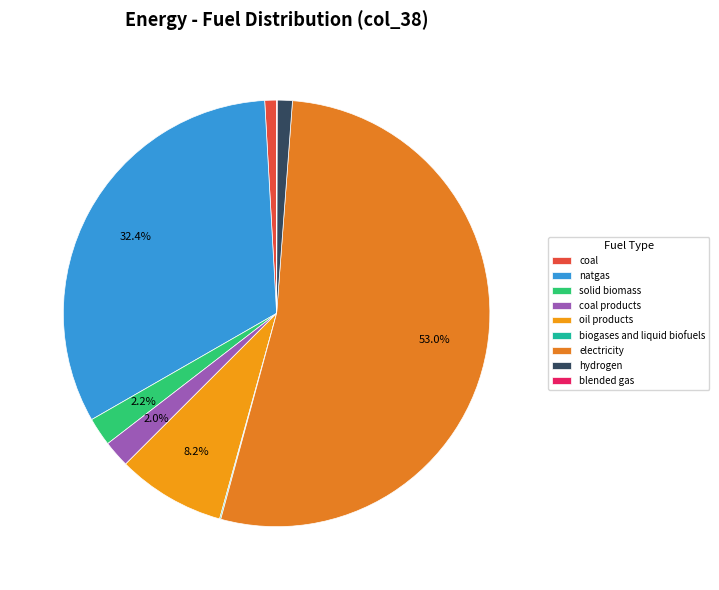

Which has a higher value, natgas or blended gas?

natgas